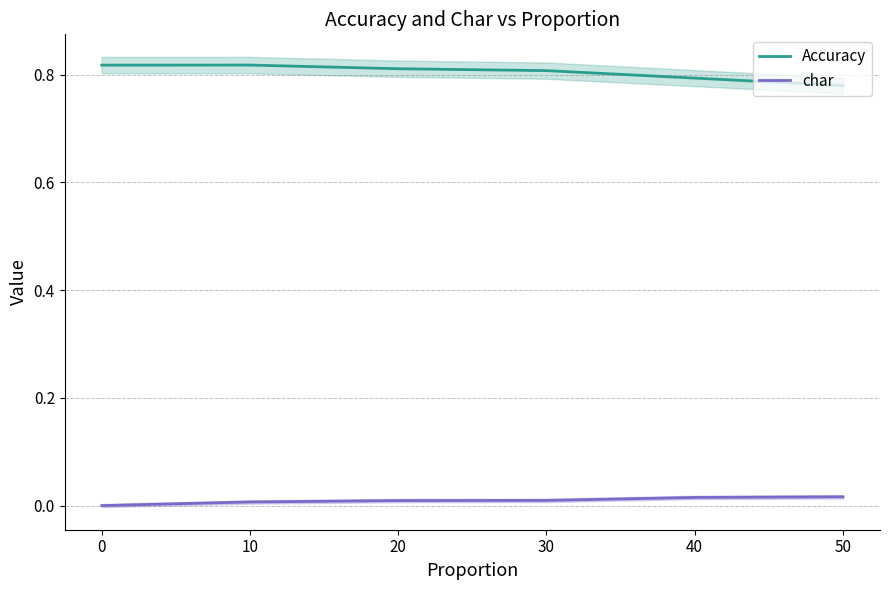

Is it true that Accuracy equals 0.2 at 20?

False